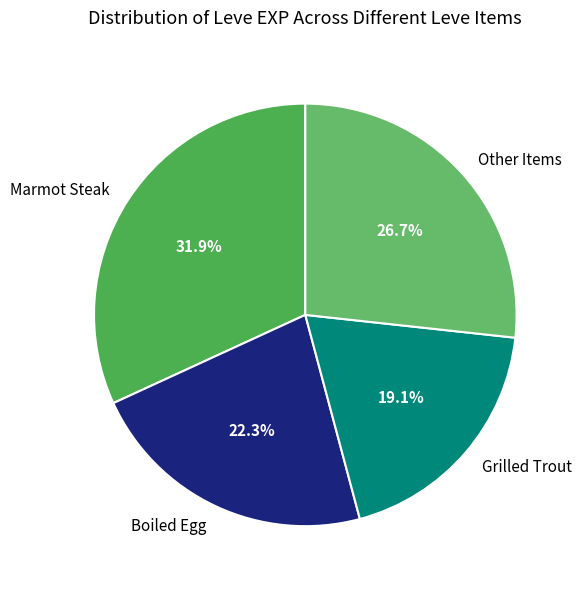

Between Grilled Trout and Marmot Steak, which is larger?

Marmot Steak